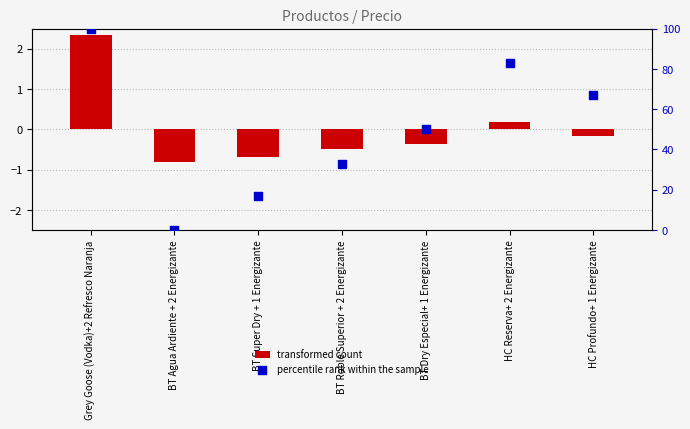

Which series contains the lowest Y value?

transformed count